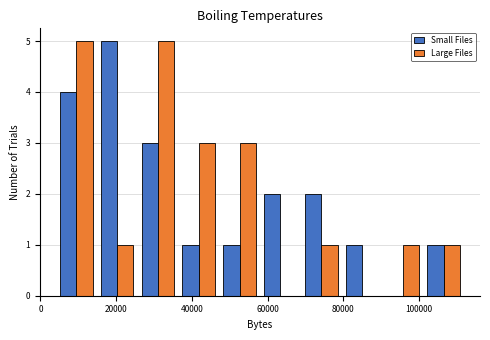

What is the height of the Large Files bar covering 102000 to 112000 on the x-axis? Neither the bar edges nor the heights are printed on the chart, so give them approximately, as read against the axes.

1